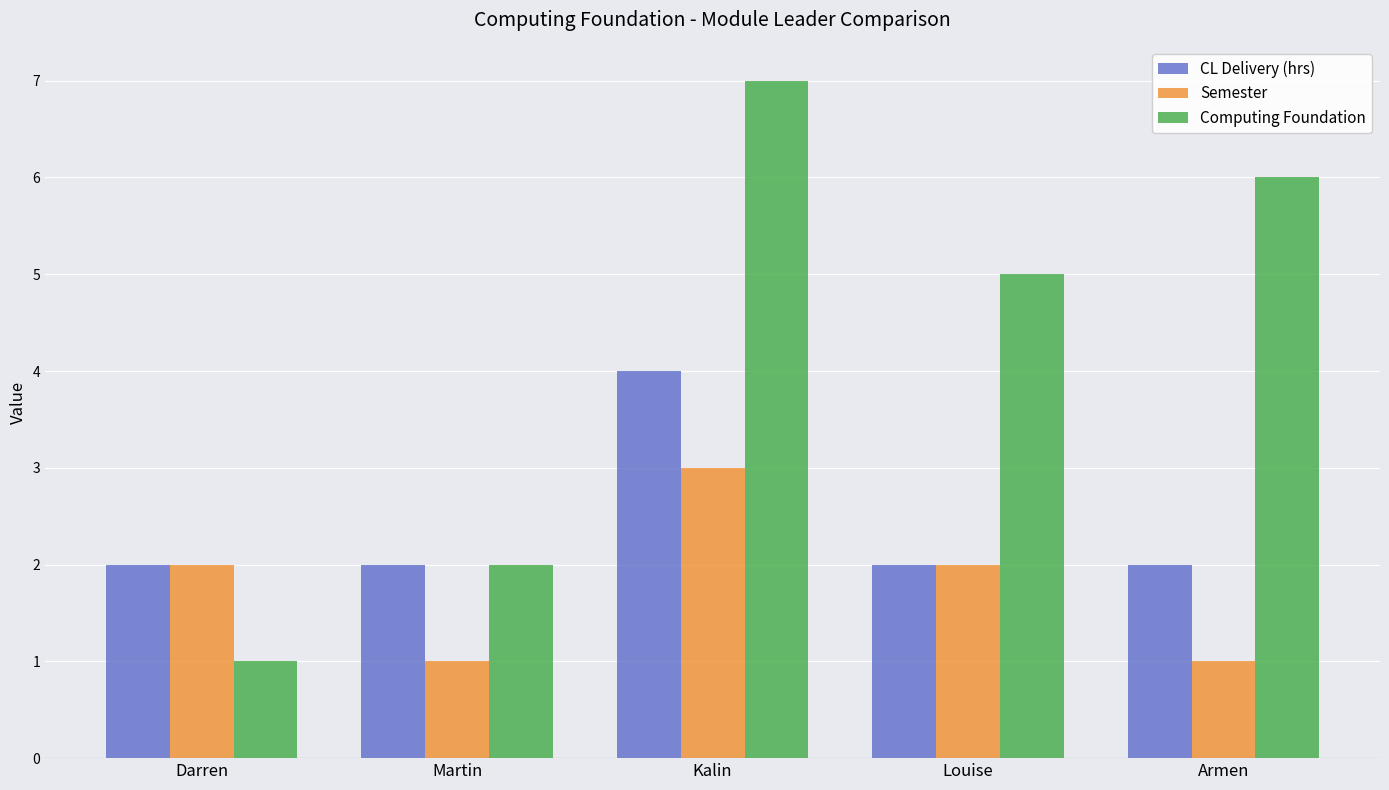

What is the difference between the maximum and minimum values in the CL Delivery (hrs) series?

2